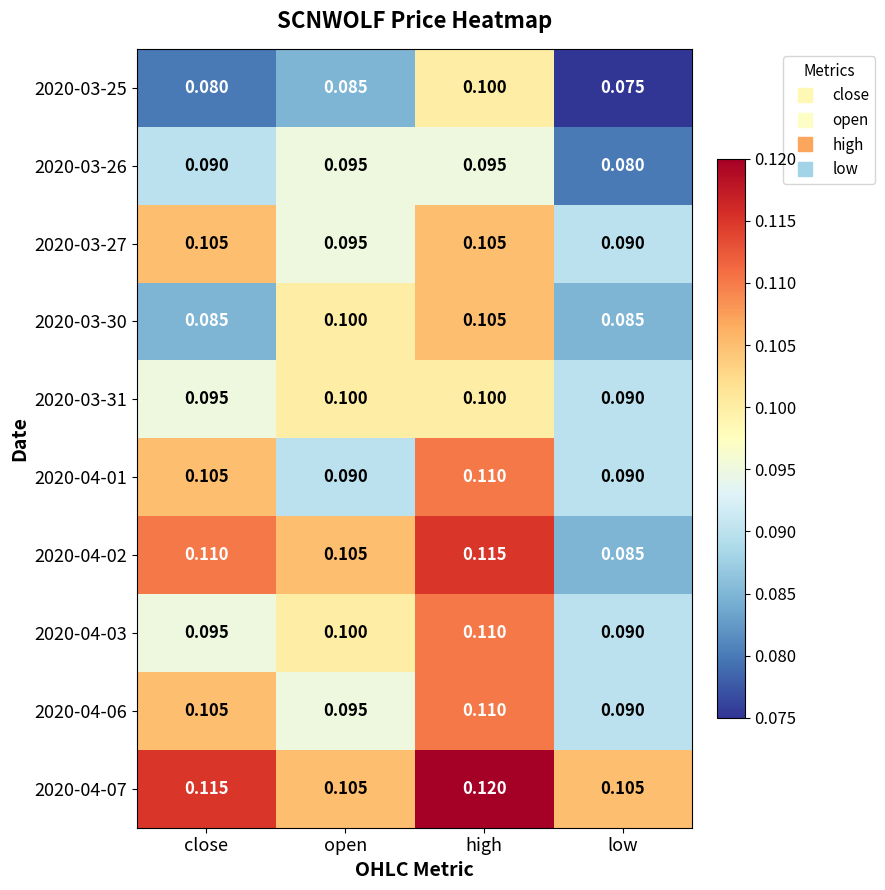

At which category does the chart reach its minimum across all series?

low